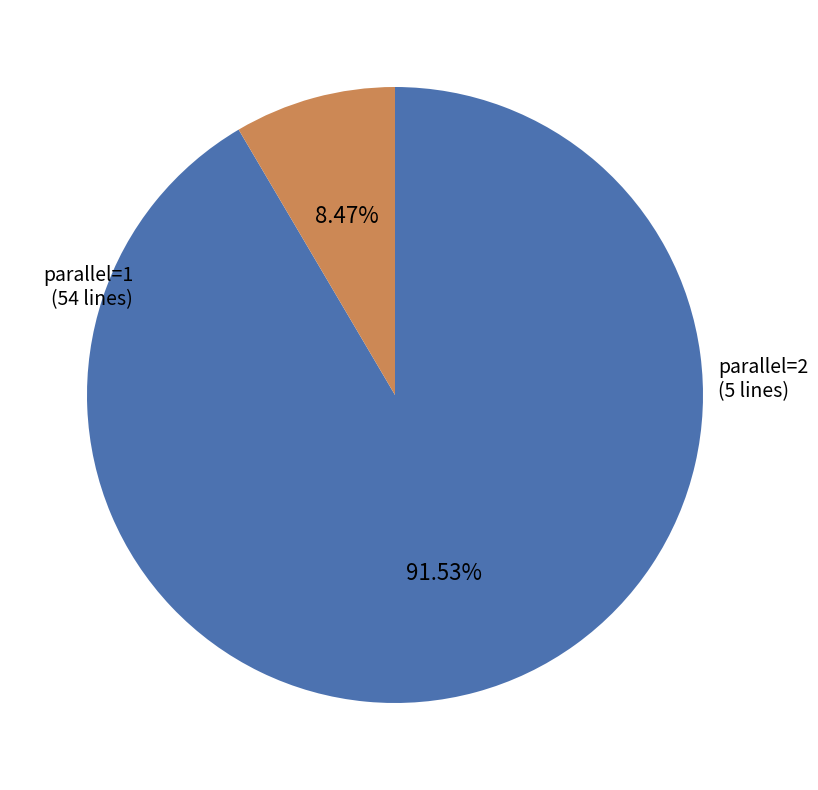

To the nearest percent, what percentage of the pie is parallel=2?

8%